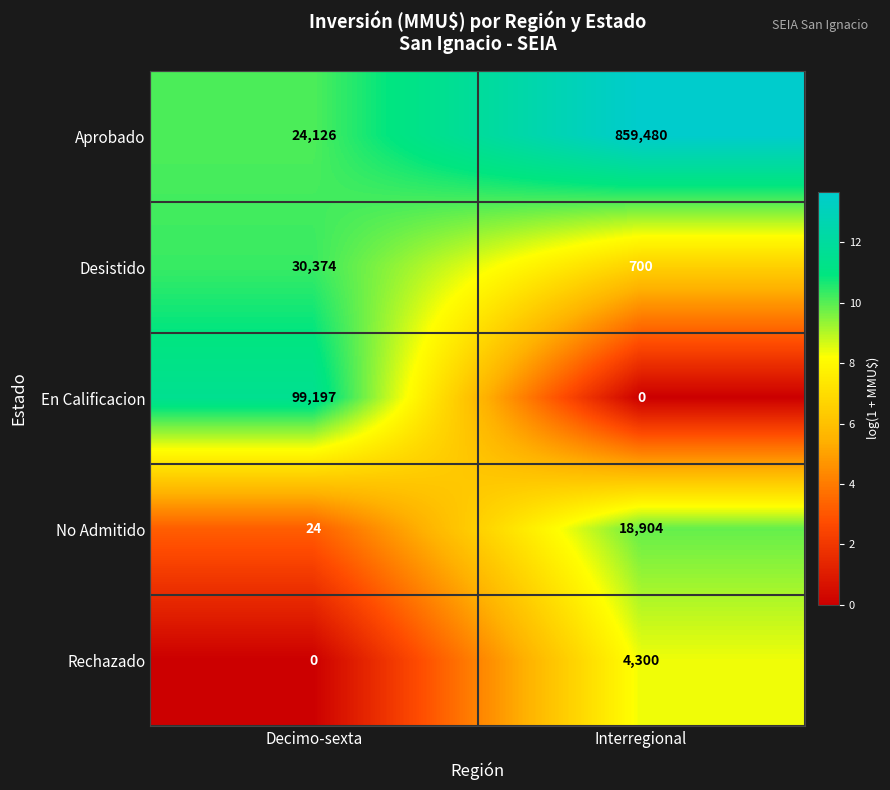

Which series changed the most between Decimo-sexta and Interregional?

Aprobado